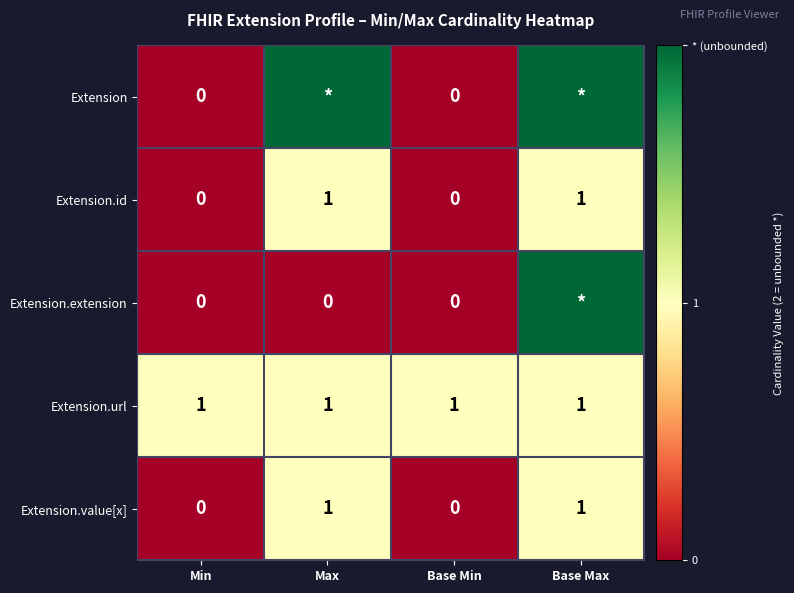

Count the Extension.value[x] values in the range 0 to 1.

4